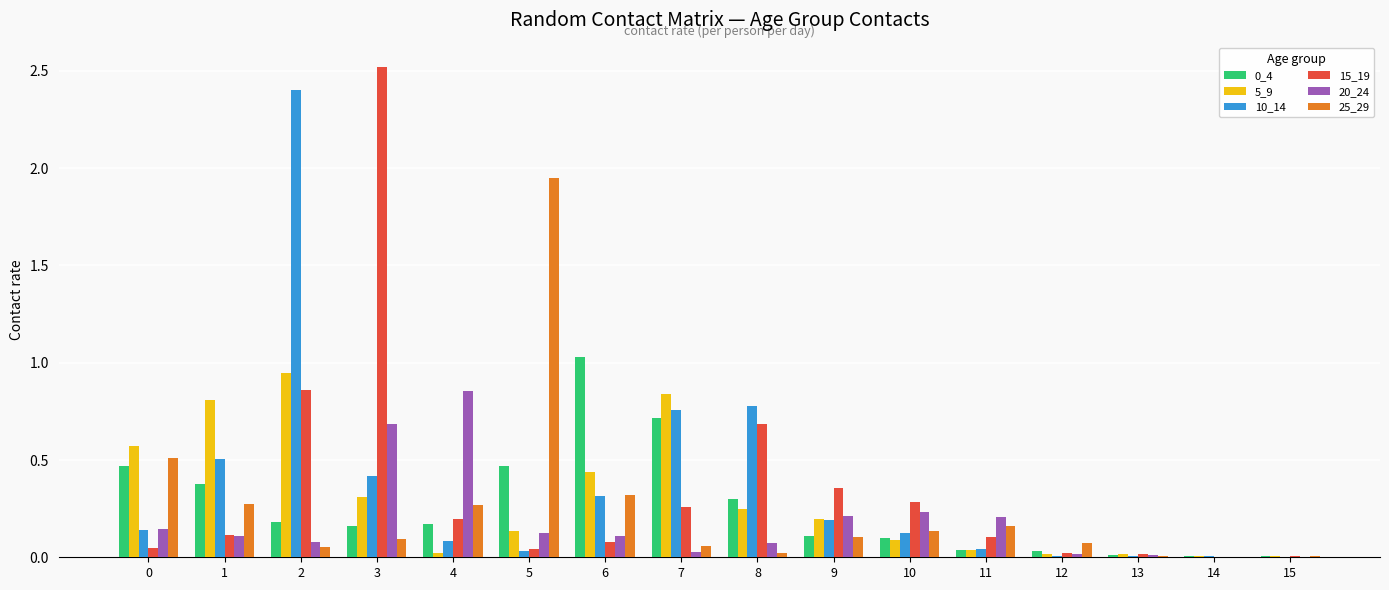

Is it true that 25_29 equals 0.5 at 0?

True